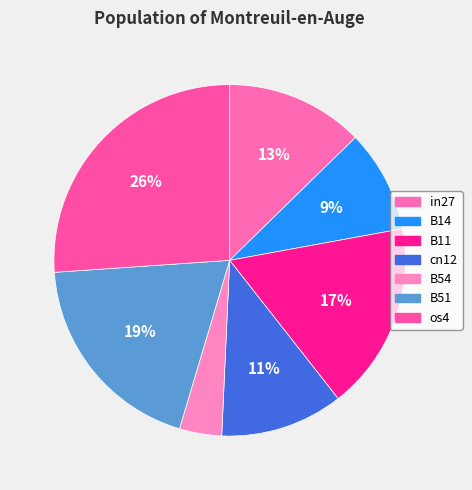

Count the number of slices in the pie.

7